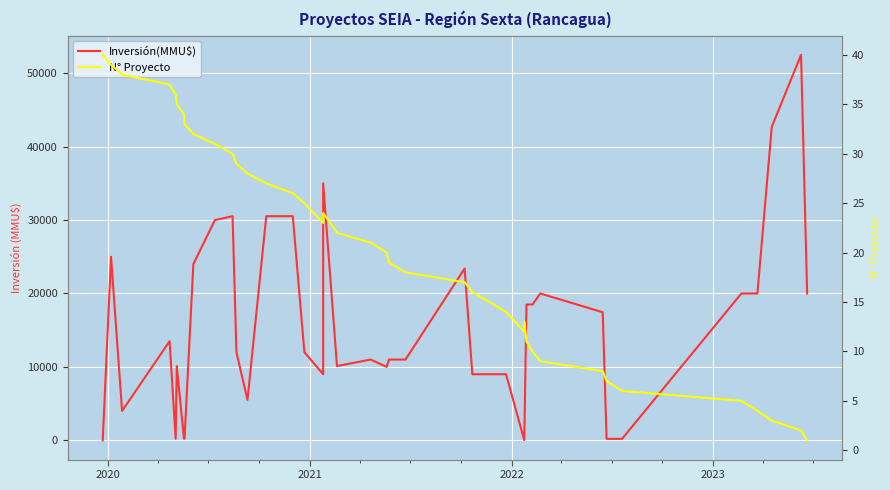

What is the difference between the second highest and minimum values in the N° Proyecto series?

38